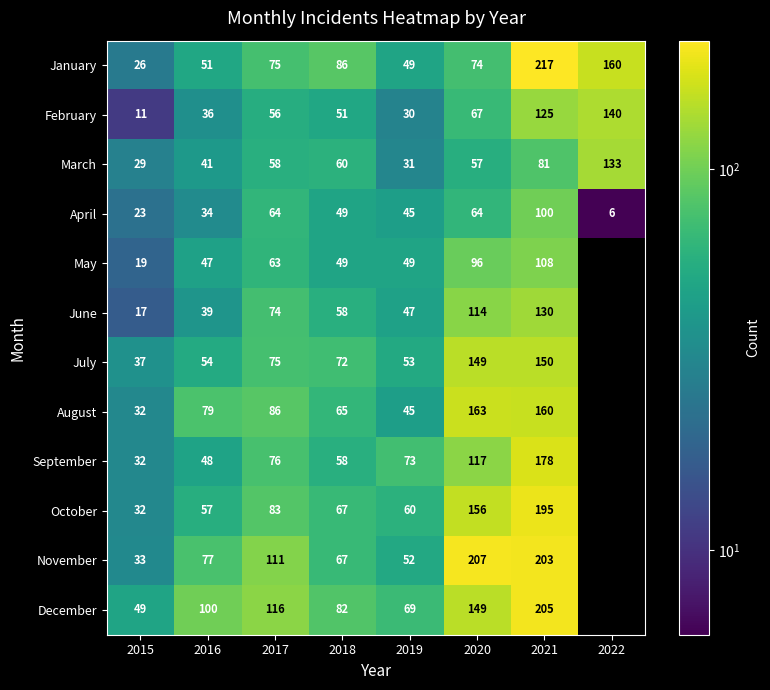

Is it true that July equals 17.8 at 2017?

False